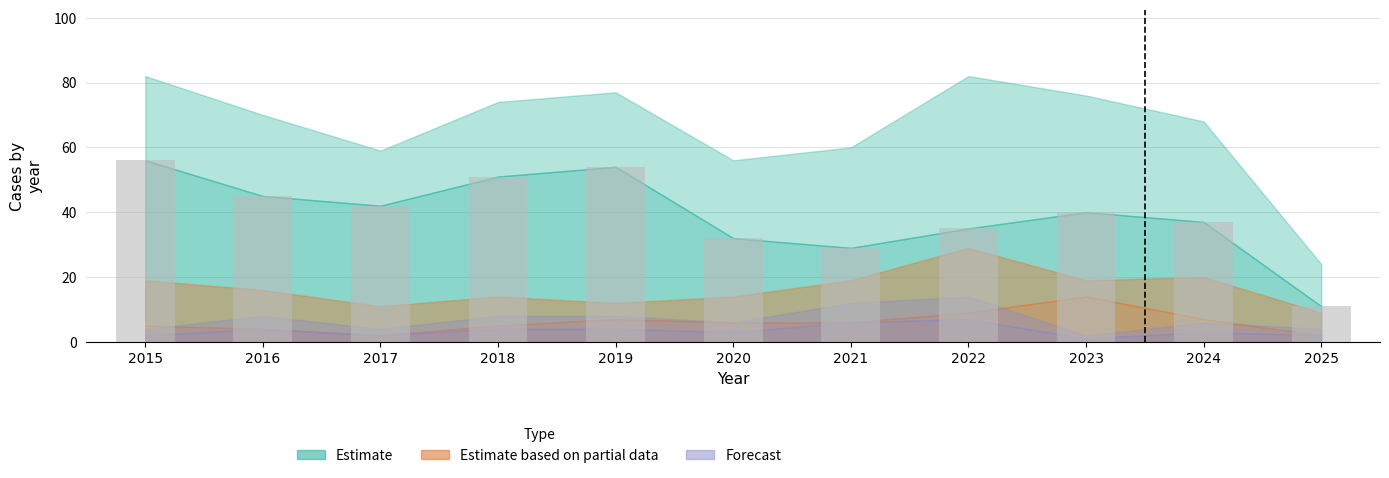

At which category does the chart reach its minimum across all series?

2025